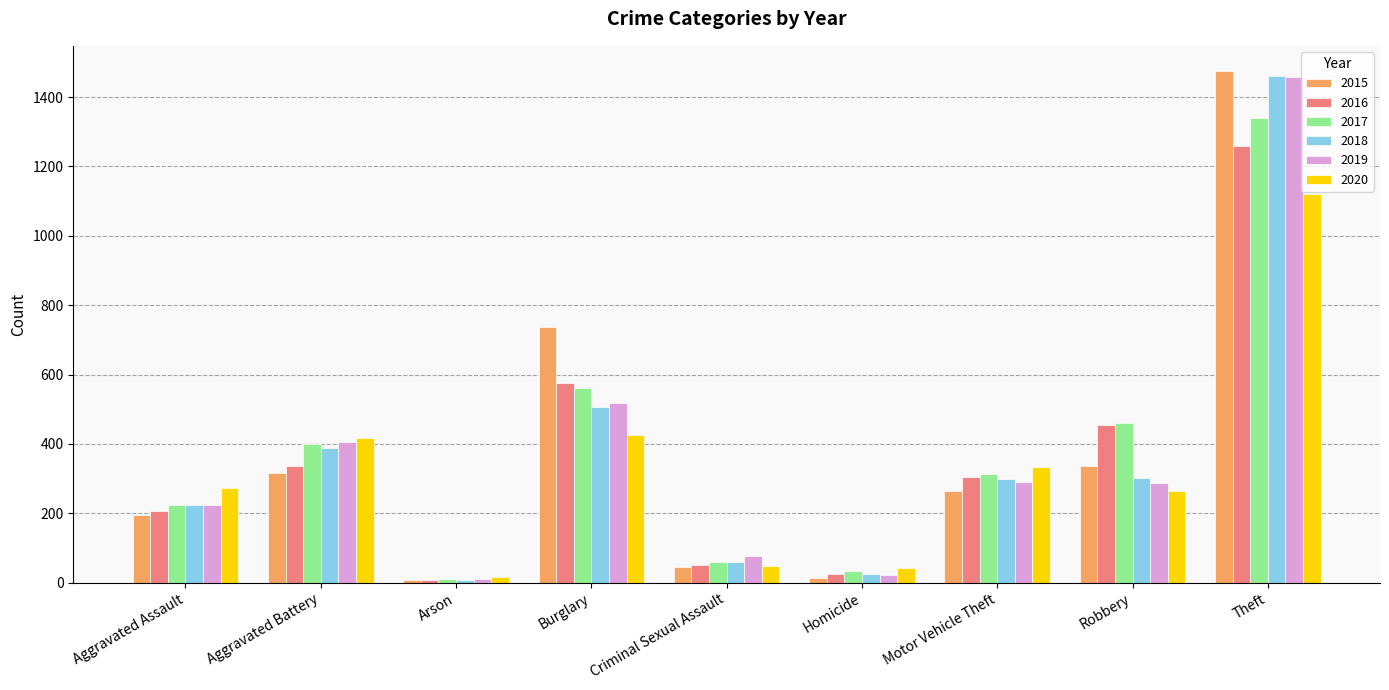

What is the average value of the 2018 series?

363